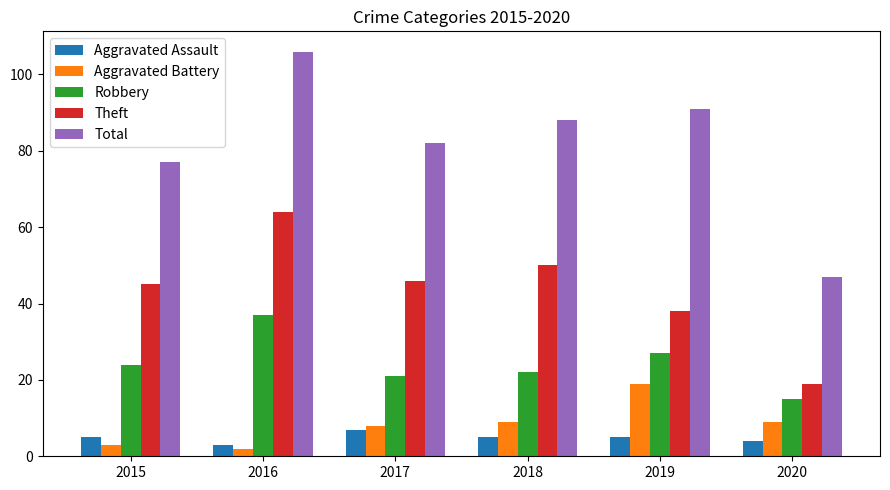

What is the difference between the maximum and minimum values in the Aggravated Assault series?

4